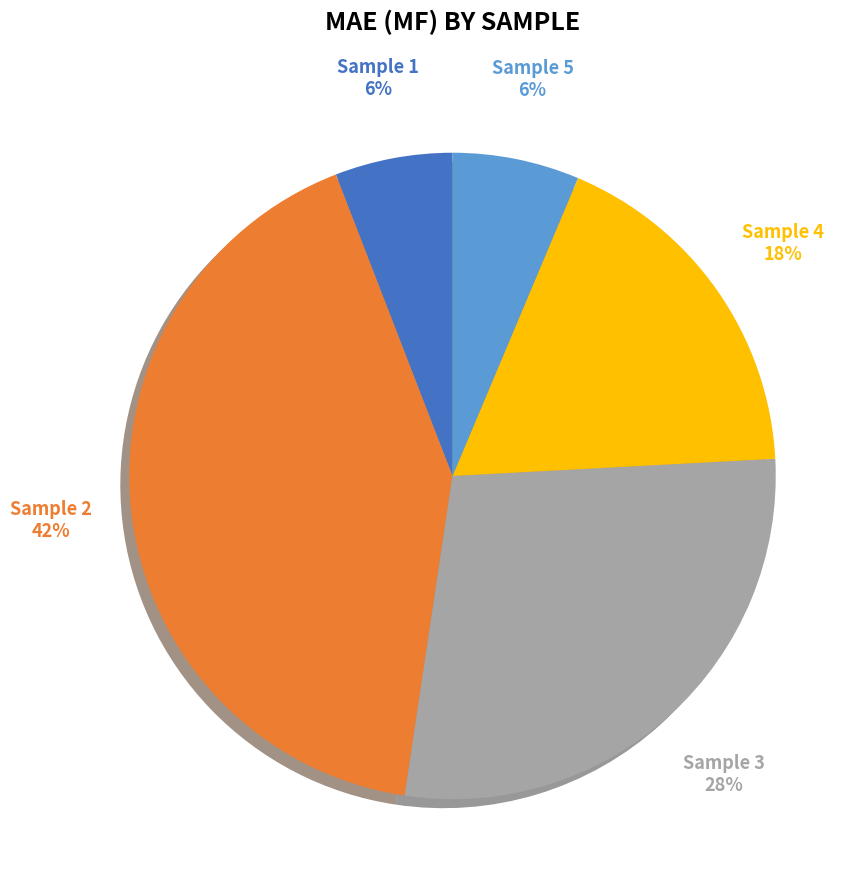

To the nearest percent, what is the difference between the largest and smallest slice percentages?

36%